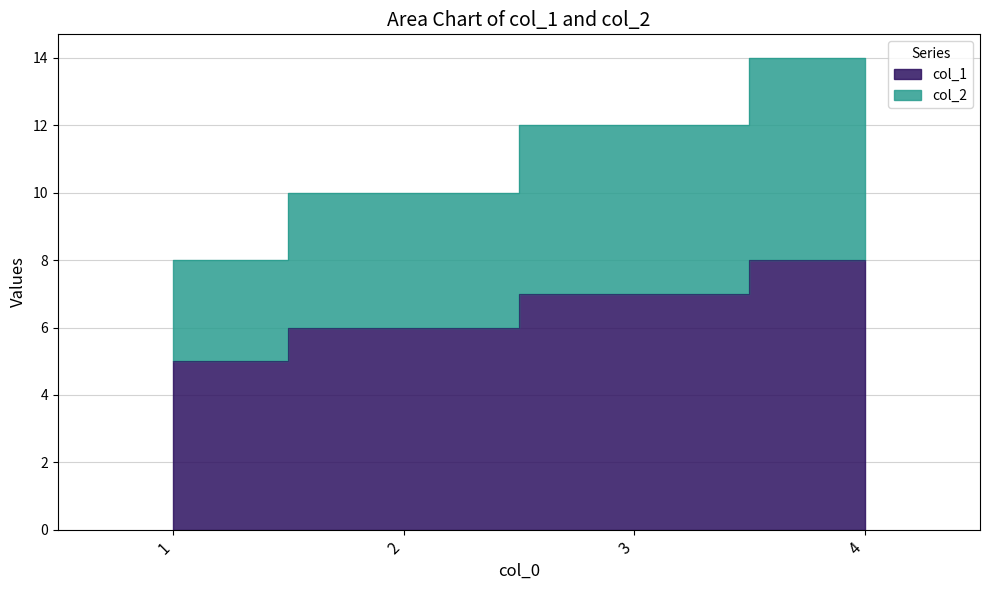

Rank the series by their average value, from lowest to highest.

col_1, col_2